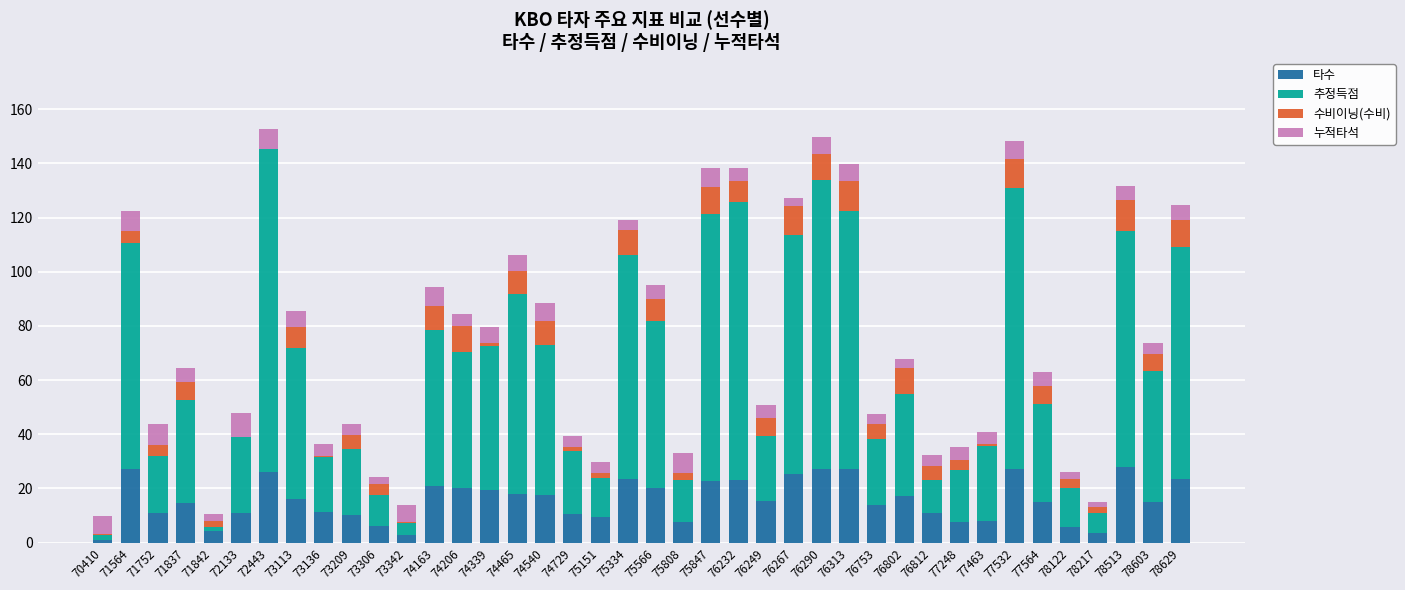

The 타수 series shows 4.8 at 76812. True or false?

False